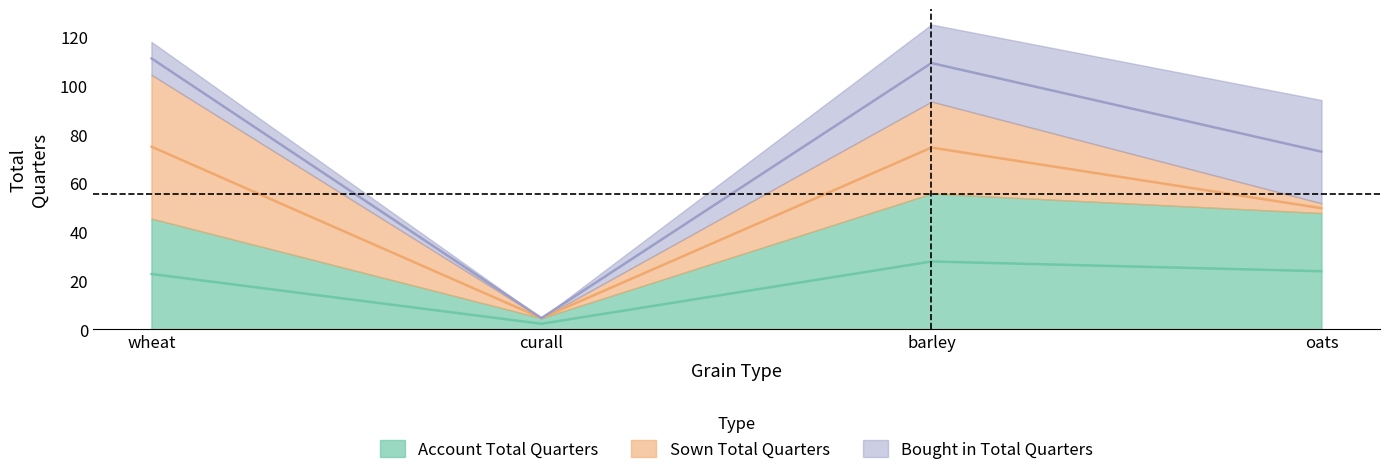

At which label does Sown Total Quarters reach its peak?

wheat